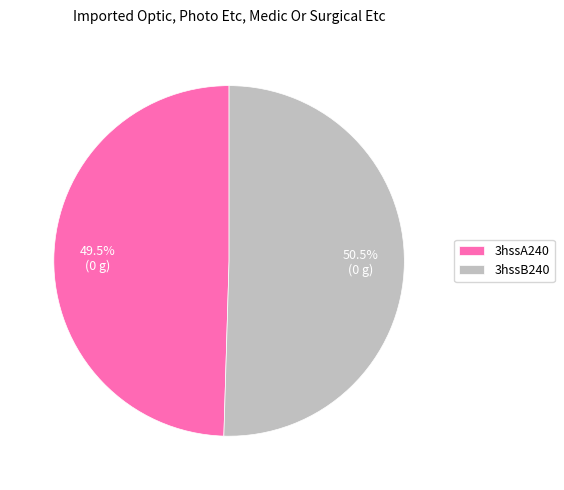

Count the number of slices in the pie.

2